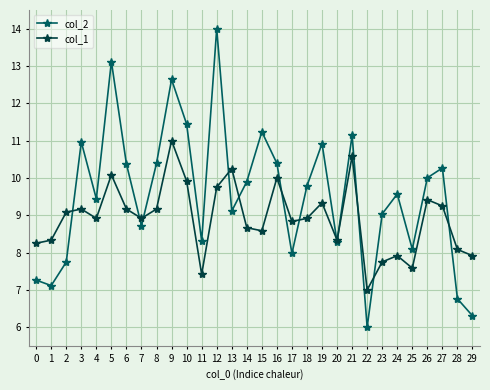

How many data points in col_1 are above 8?

24